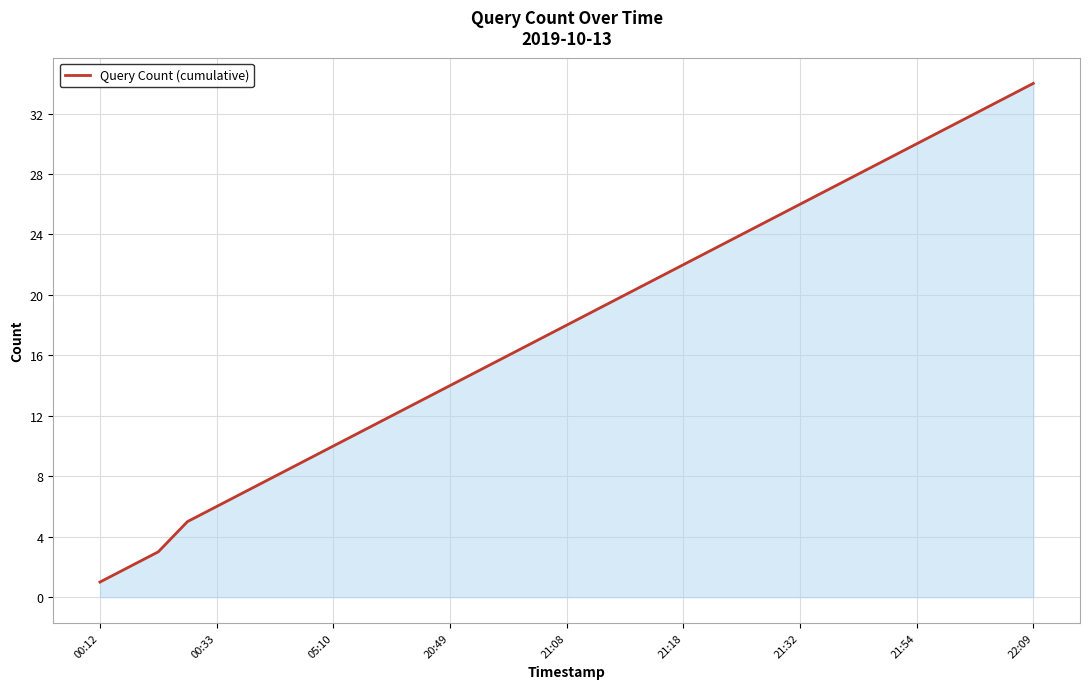

What is the difference between the maximum and minimum values?

33